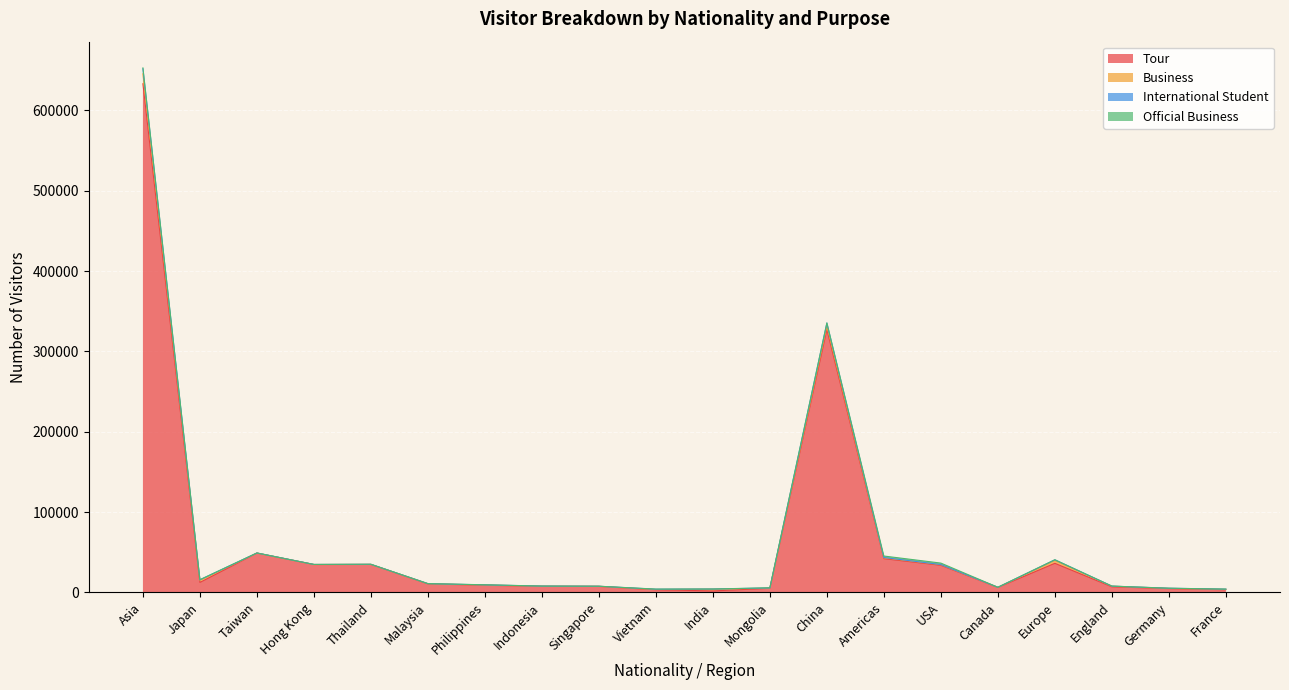

What is the highest value of the Tour series?

633146